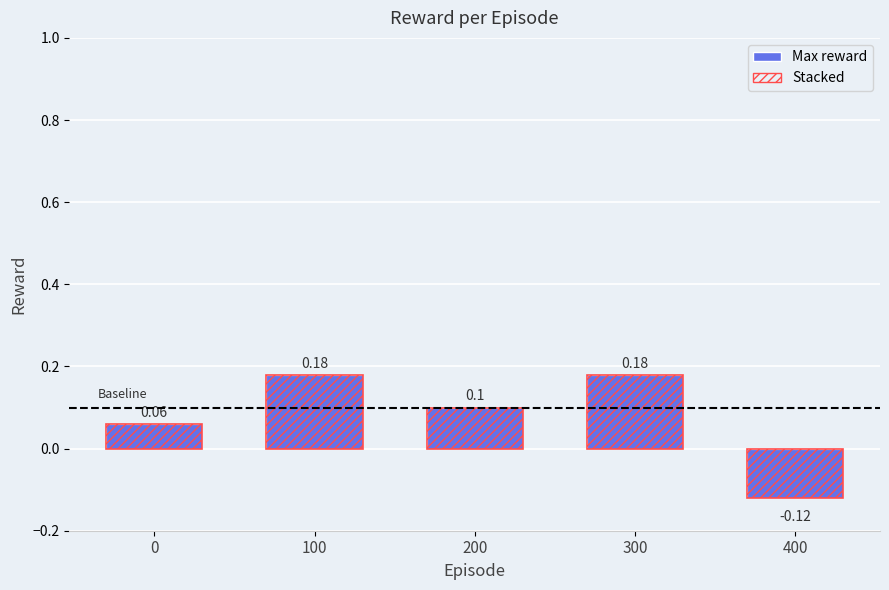

Is the value of reward (stacked style) at 200 greater than the value of reward at 0?

Yes